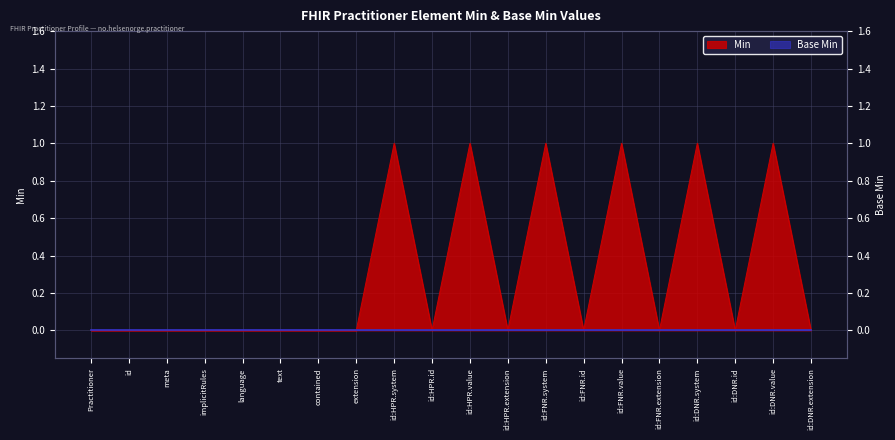

True or false: there are more than 0 points higher than both neighbors.

True